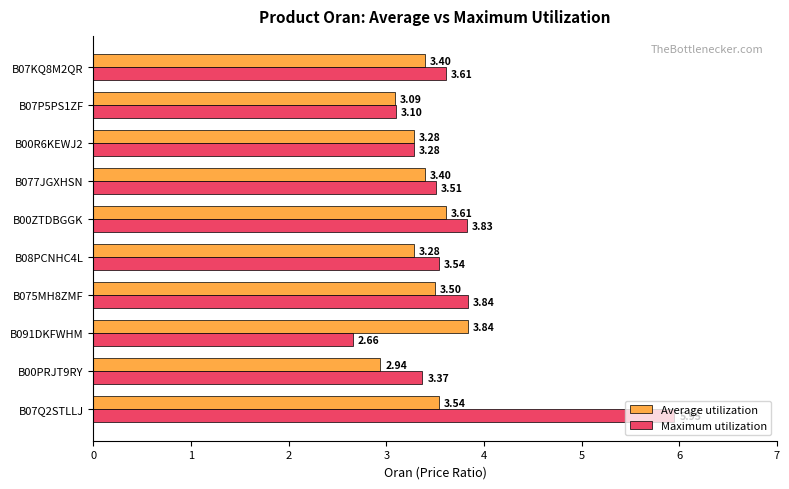

At which category is the sum across all series the highest?

B07Q2STLLJ